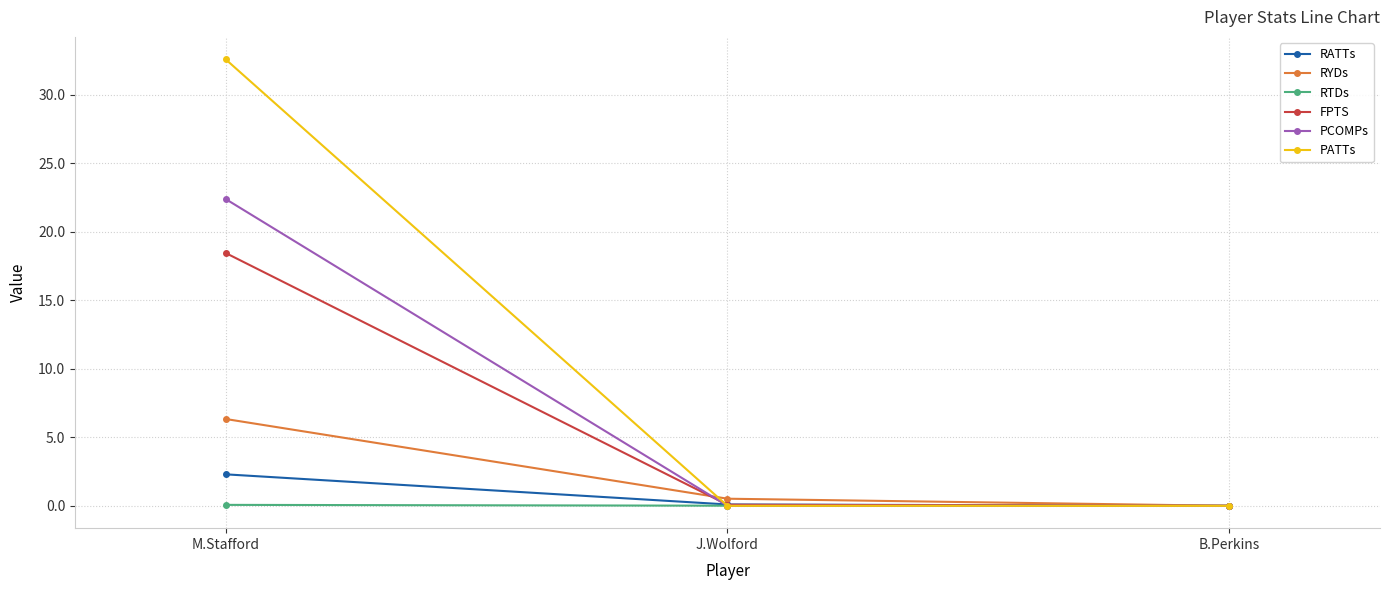

Which series has the largest range (max minus min)?

PATTs